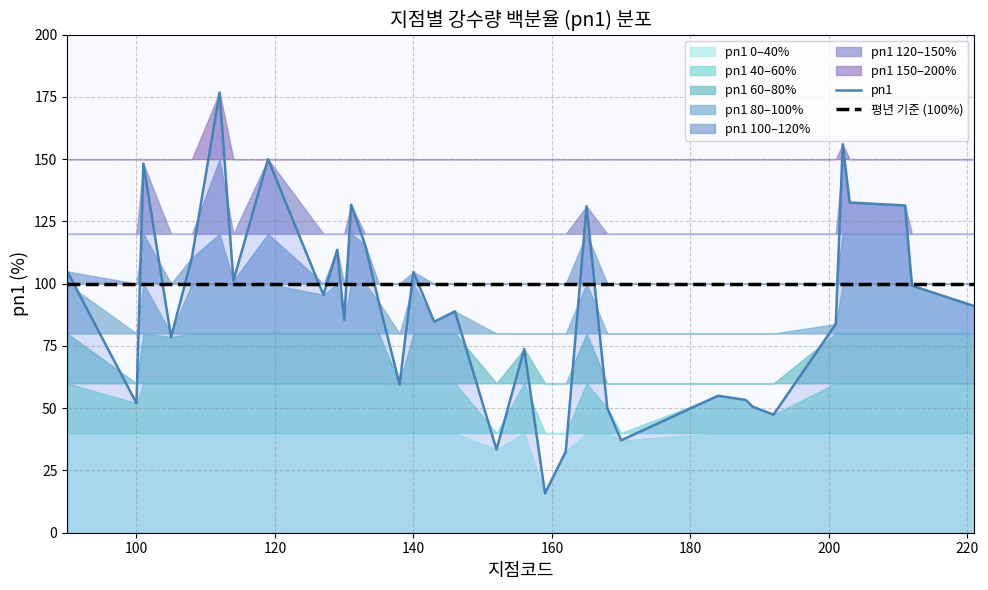

What is the minimum value for pn1?

15.8